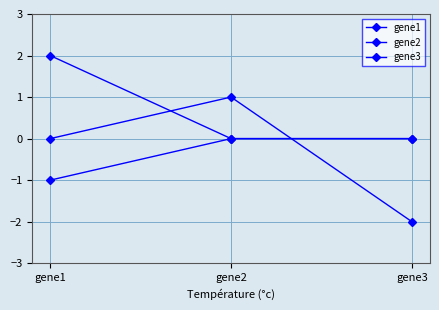

Count the number of categories in the chart.

3